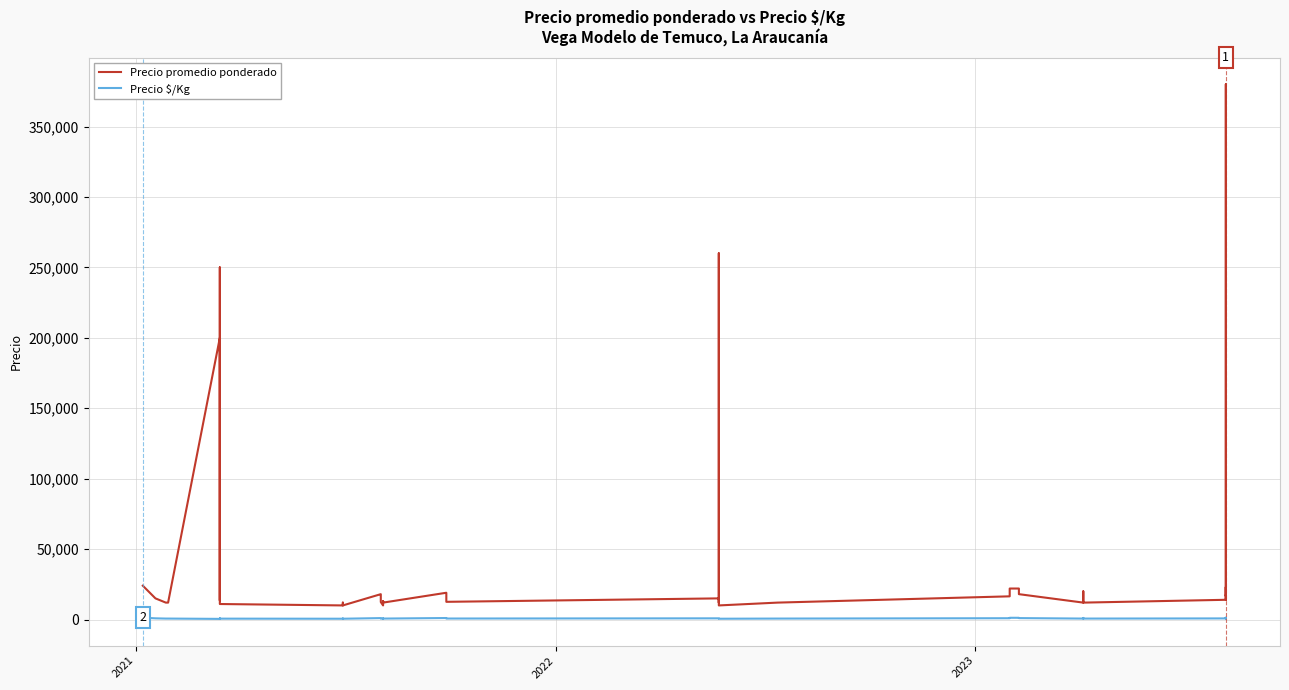

How many values in the Precio promedio ponderado series exceed 14000?

19